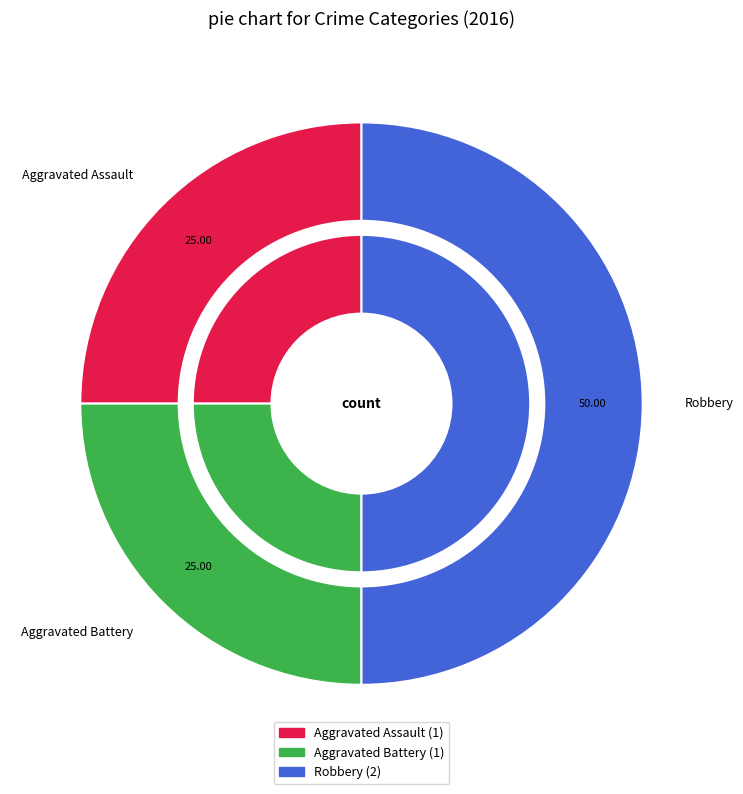

To the nearest percent, what is the combined percentage of Aggravated Battery and Aggravated Assault?

50%